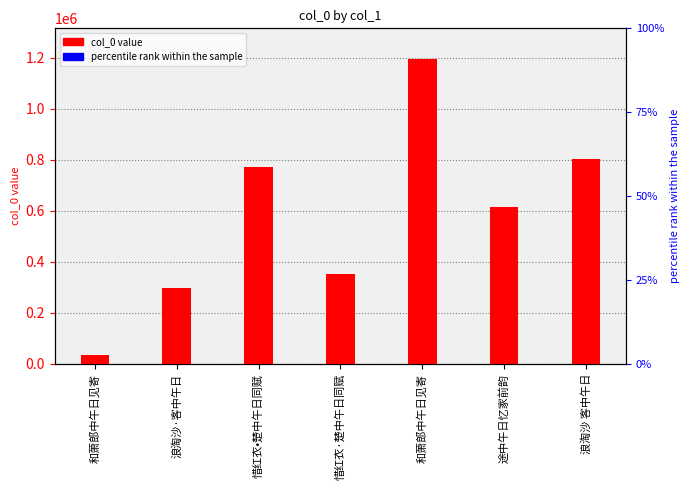

What is the difference between the maximum and minimum values in the col_0 value series?

1160928.0